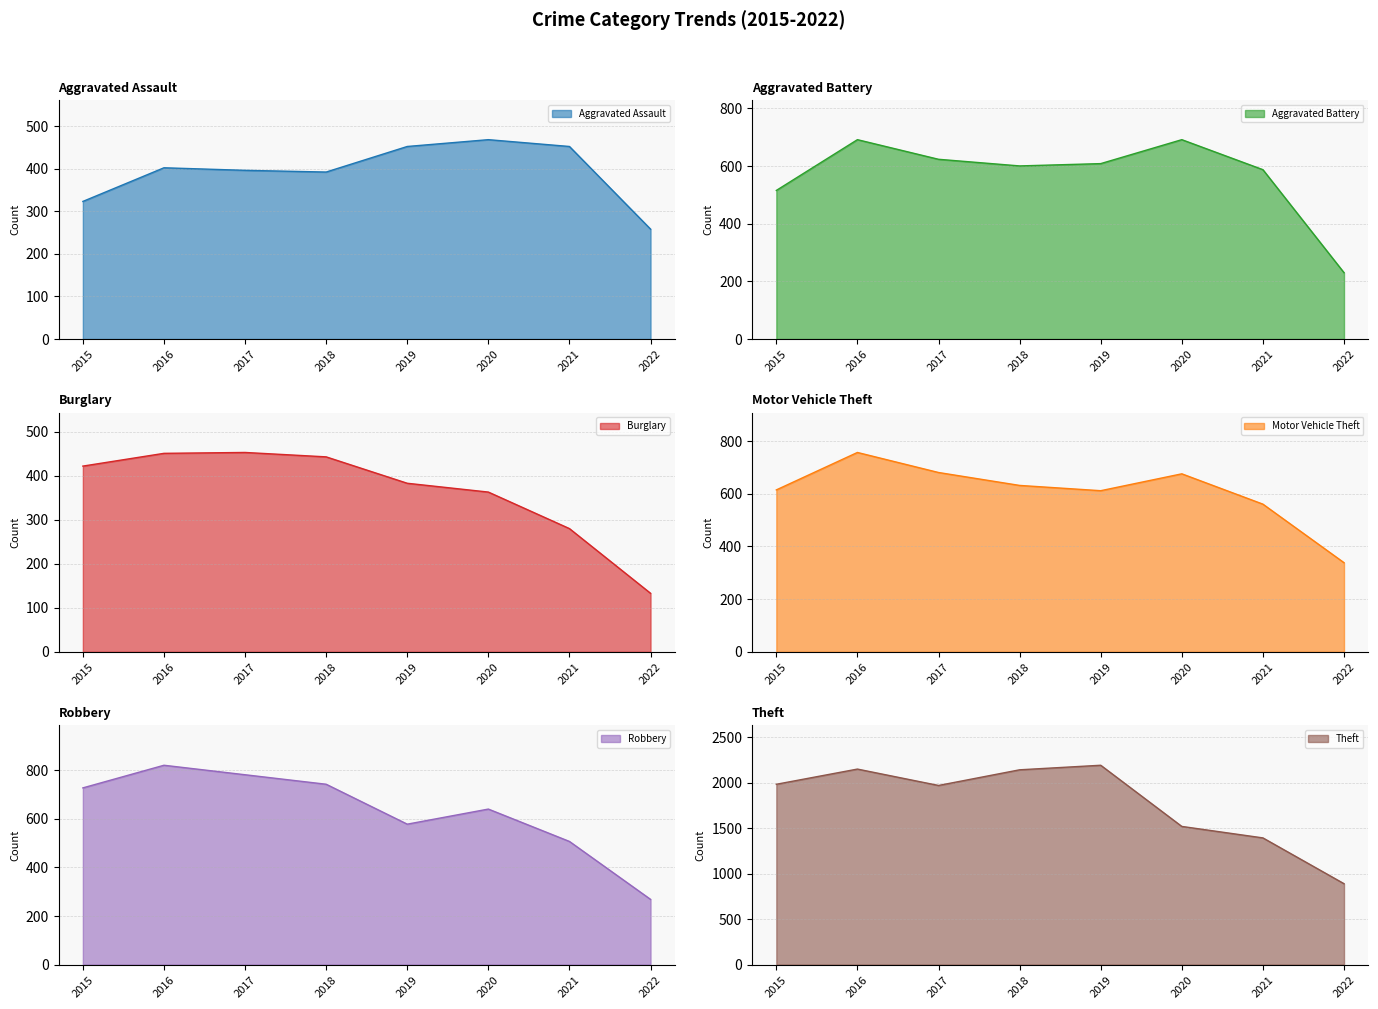

At which category does the chart reach its minimum across all series?

2022